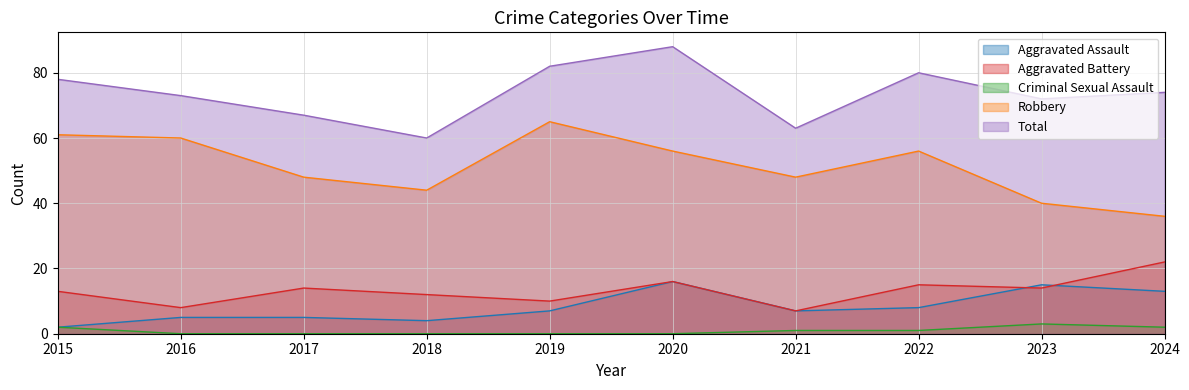

True or false: Robbery and Criminal Sexual Assault cross at least once.

False